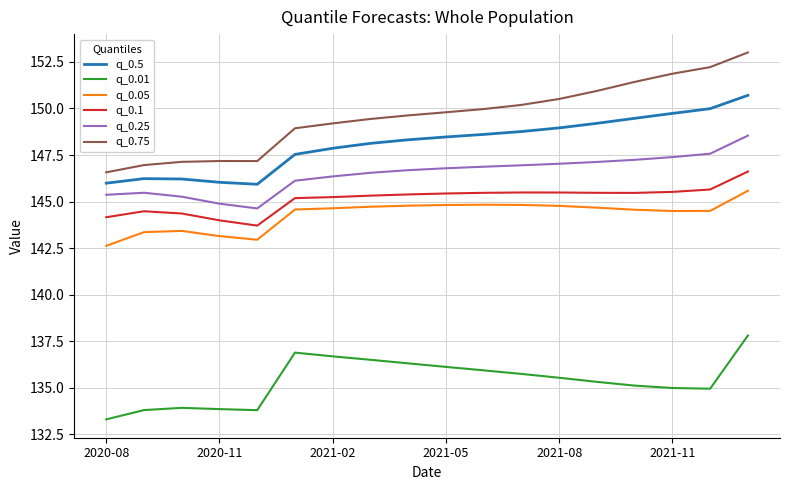

Rank the series by their maximum value, from lowest to highest.

q_0.01, q_0.05, q_0.1, q_0.25, q_0.5, q_0.75